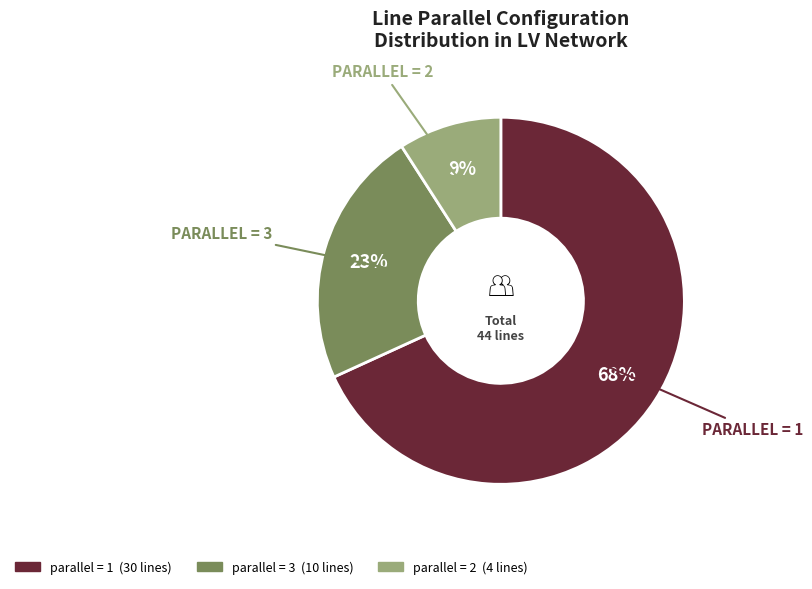

Is there any slice that represents more than half of the pie?

Yes